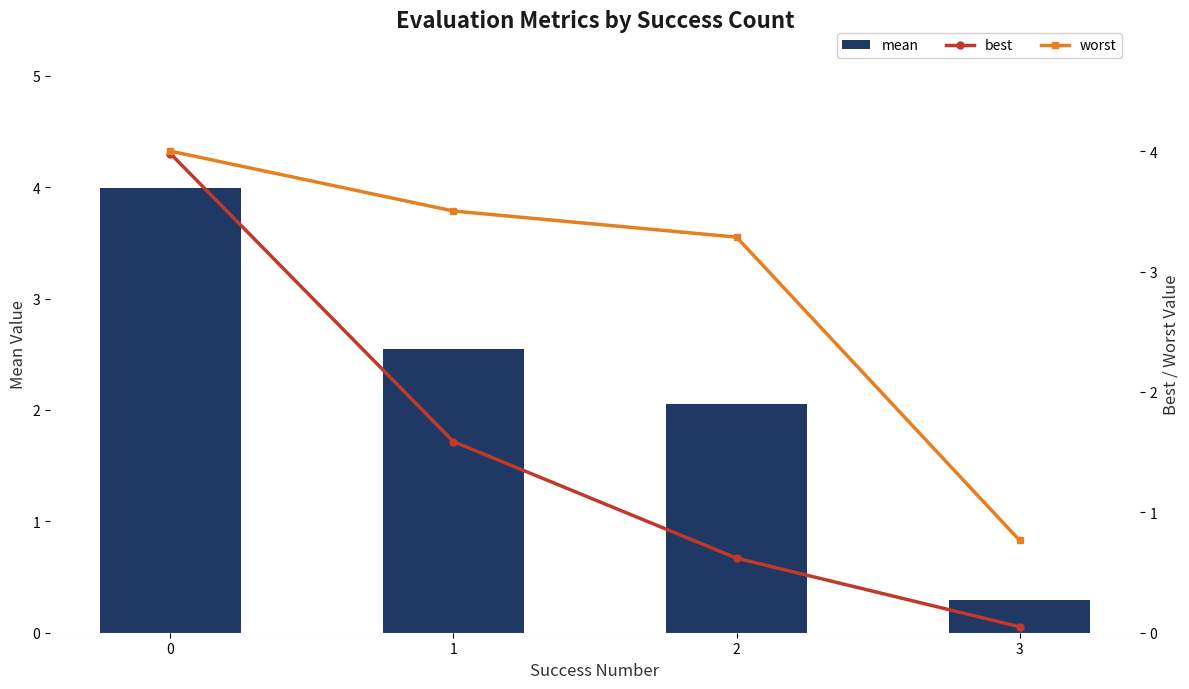

The worst series shows 1.3 at 2. True or false?

False